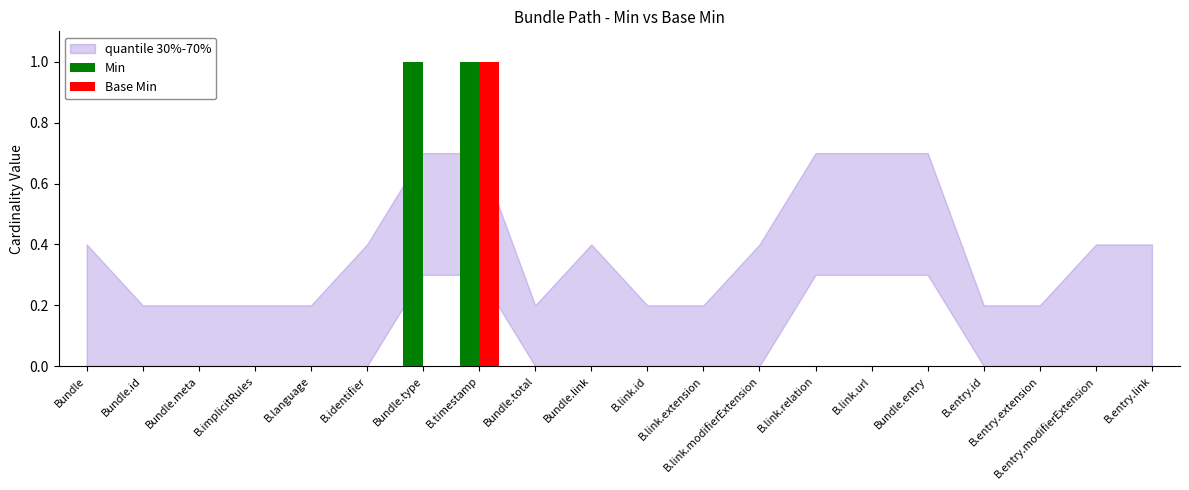

Which series has the largest total across all categories?

Min